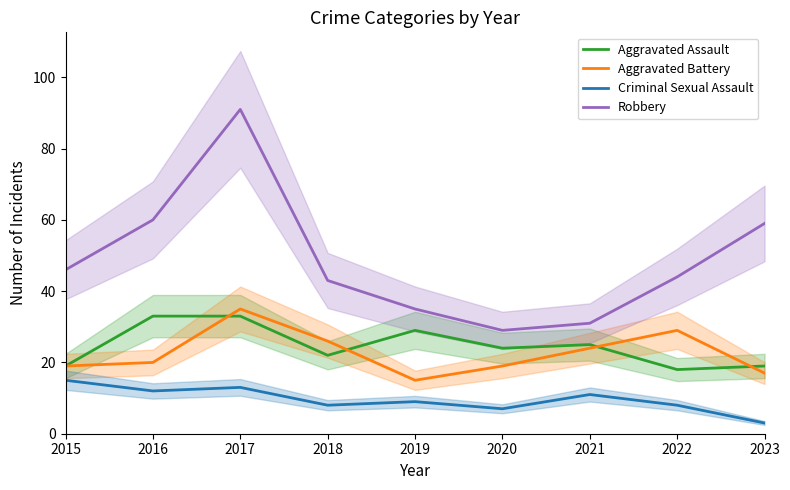

True or false: Aggravated Assault has a value of 53 at 2017.

False